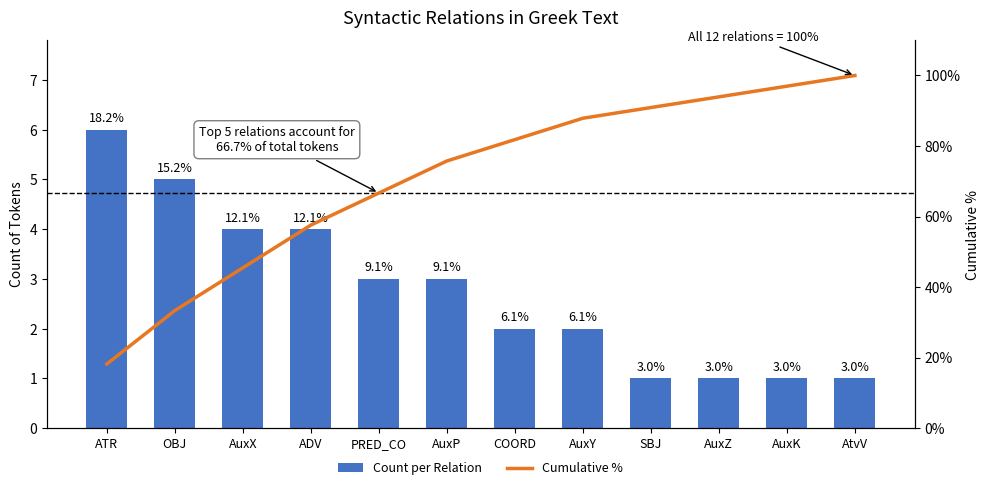

Are the bars horizontal?

No